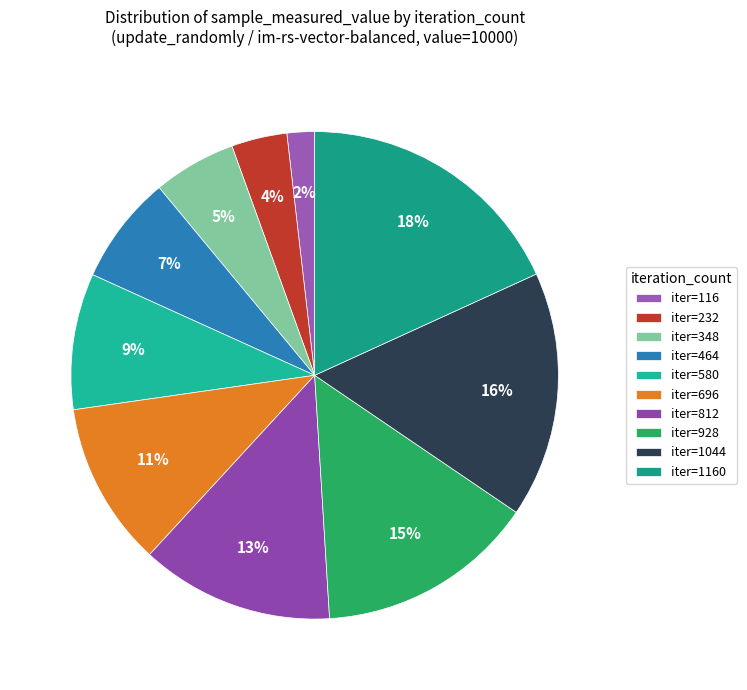

To the nearest percent, what is the difference between the largest and smallest slice percentages?

16%